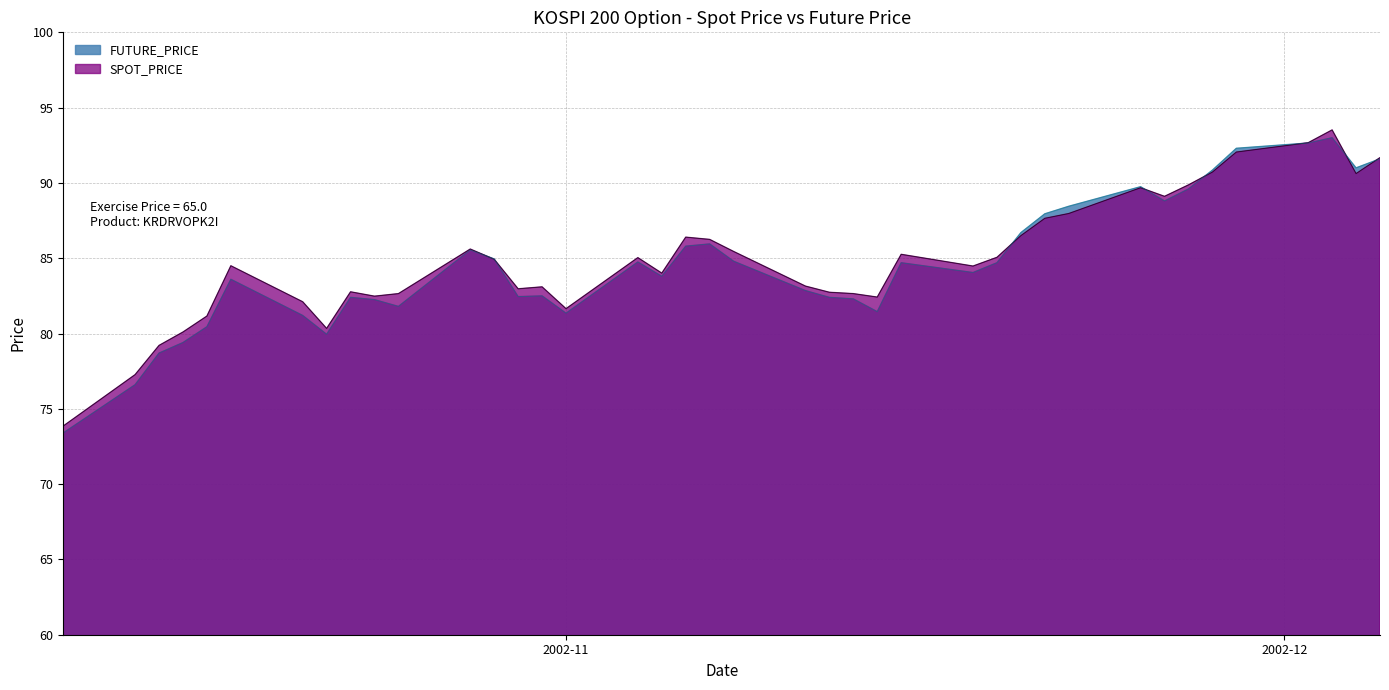

The value of SPOT_PRICE at 2002-11-29 is 92.0. True or false?

True